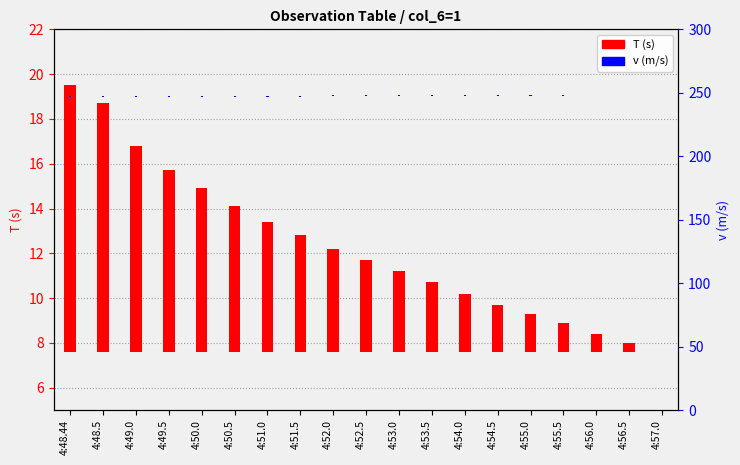

Which category has the highest value in the T (s) series?

4:48.44